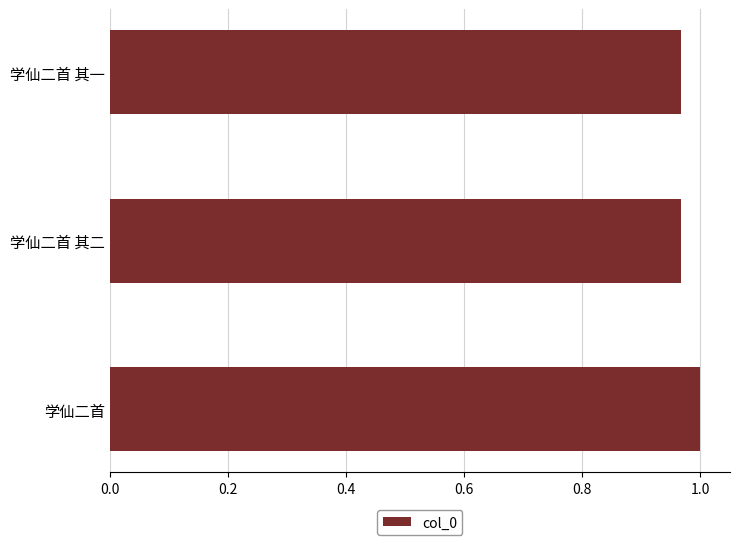

Count the number of categories in the chart.

3